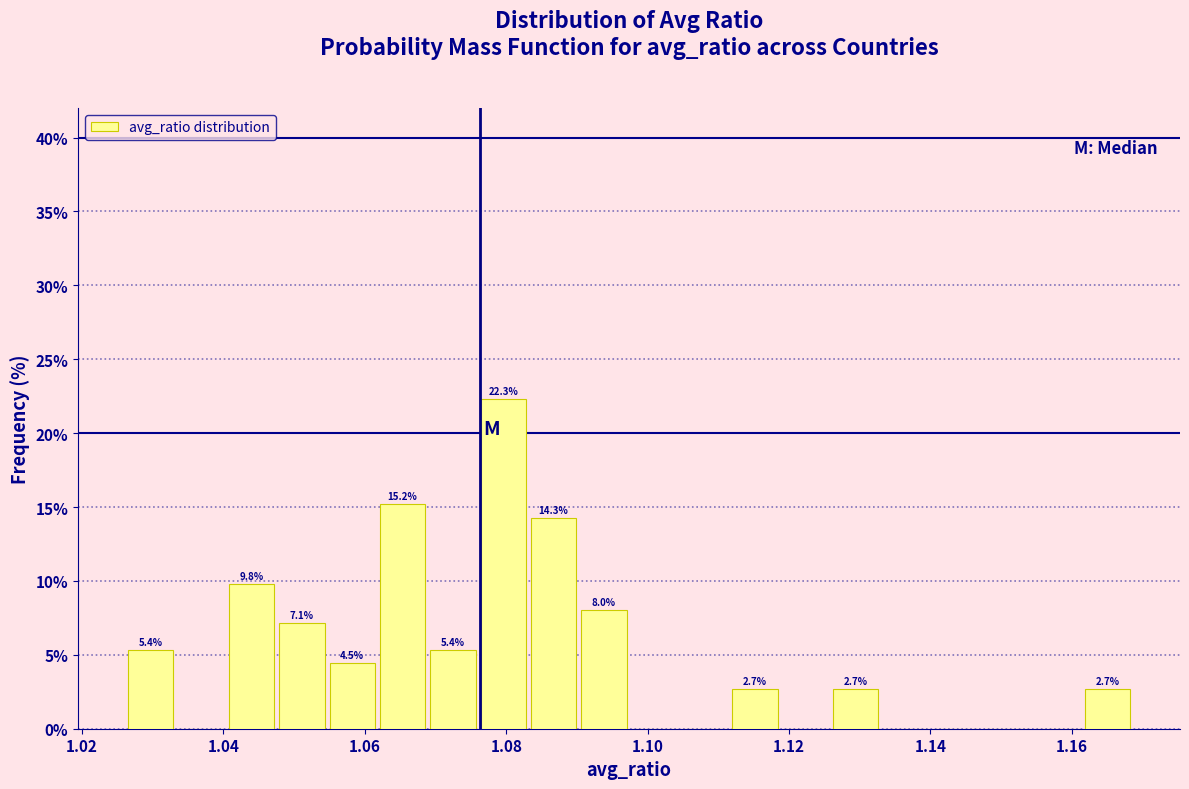

Read against the x-axis, roughly where is the centre of the tallest bar?

1.080